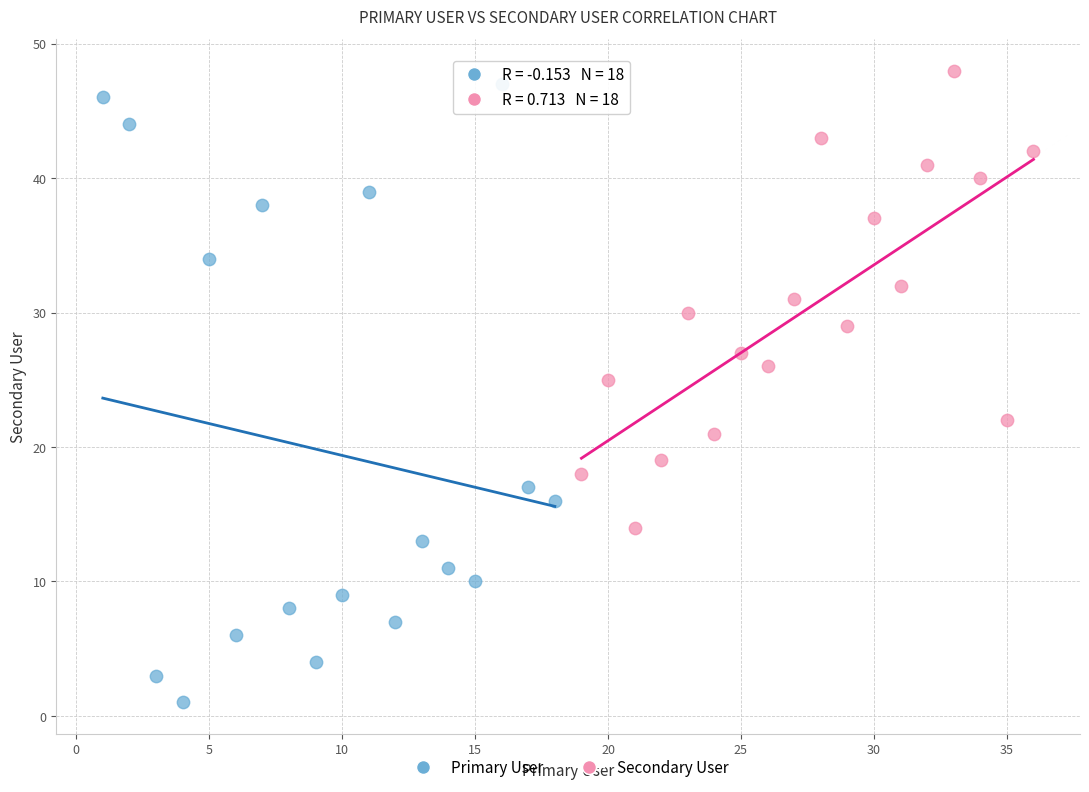

Which series contains the lowest Y value?

Primary User